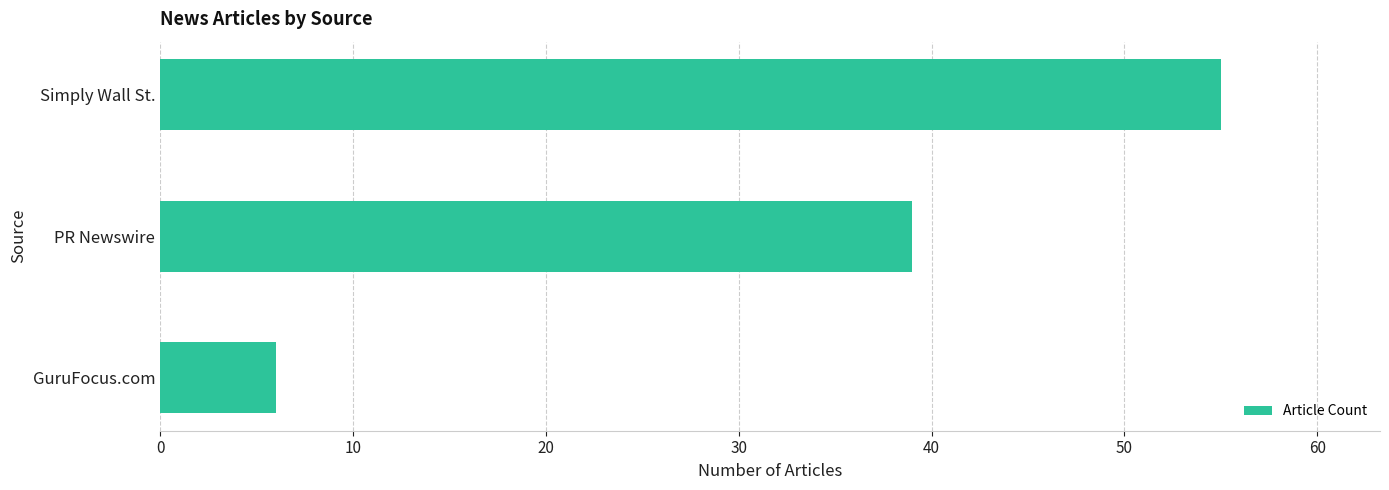

Rank the categories by value from lowest to highest.

GuruFocus.com, PR Newswire, Simply Wall St.